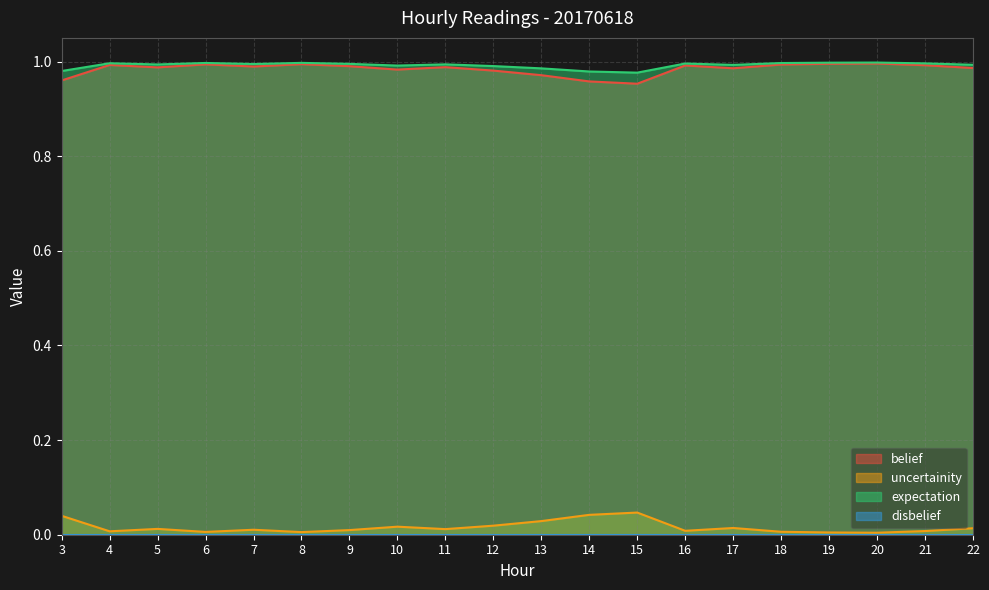

Is it true that uncertainity equals 0.0 at 6?

True